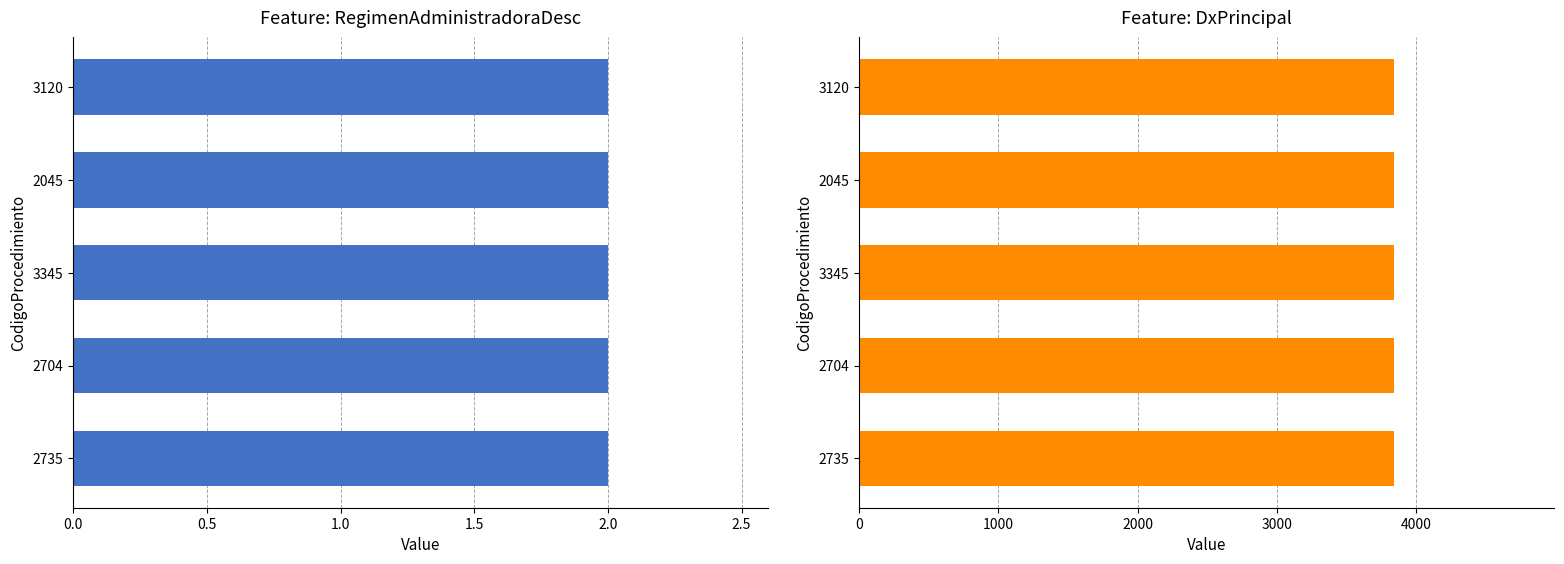

Which category has the lowest value across all series?

2735